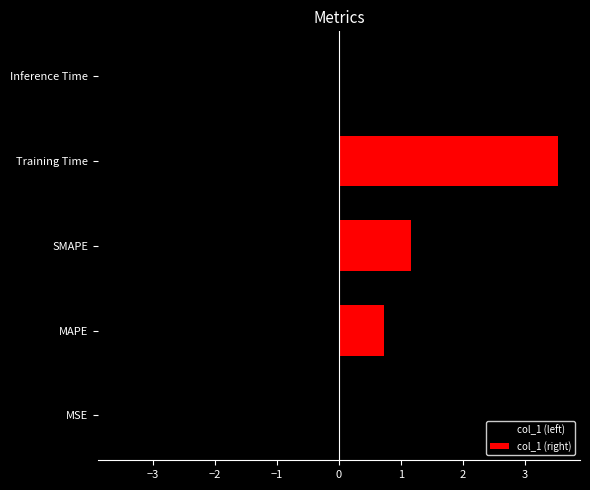

Count the number of categories in the chart.

5